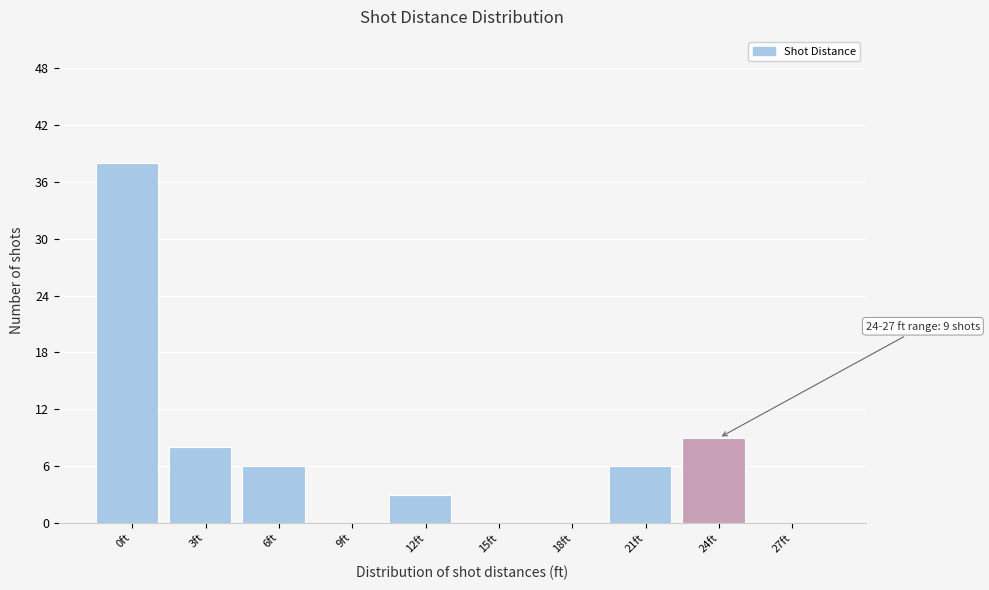

Reading right to left, extract all data points from this chart.

27ft=0	24ft=9	21ft=6	18ft=0	15ft=0	12ft=3	9ft=0	6ft=6	3ft=8	0ft=38